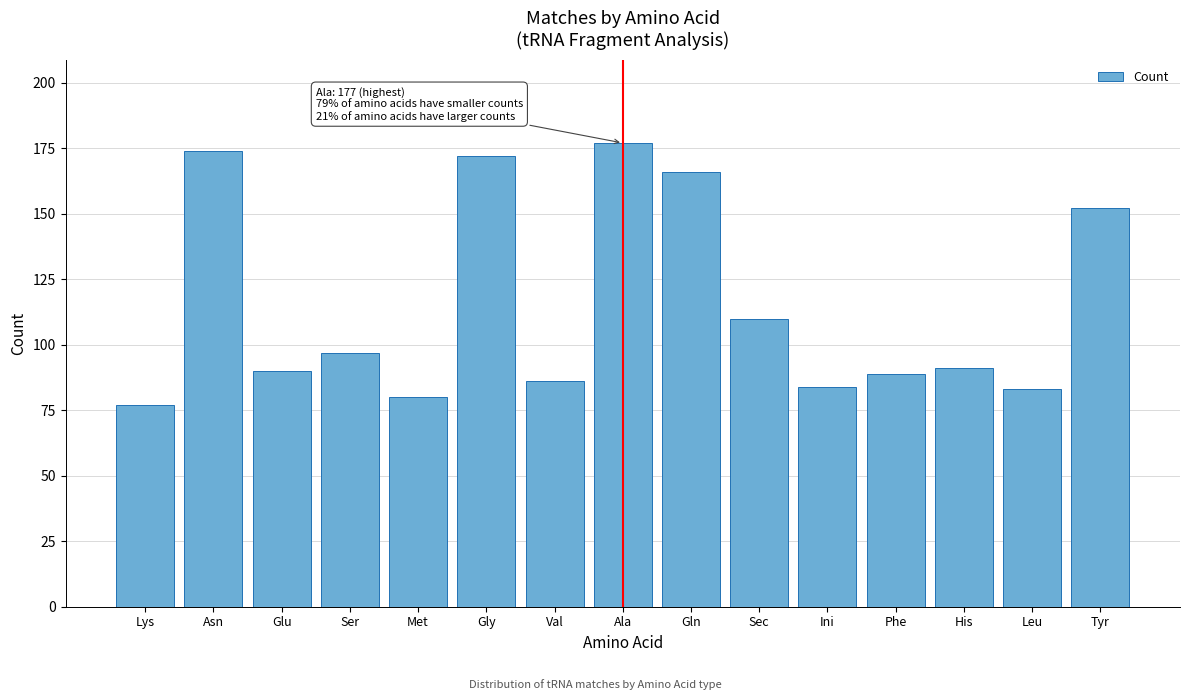

Reading left to right, list all the values displayed in this chart.

Lys=77	Asn=174	Glu=90	Ser=97	Met=80	Gly=172	Val=86	Ala=177	Gln=166	Sec=110	Ini=84	Phe=89	His=91	Leu=83	Tyr=152